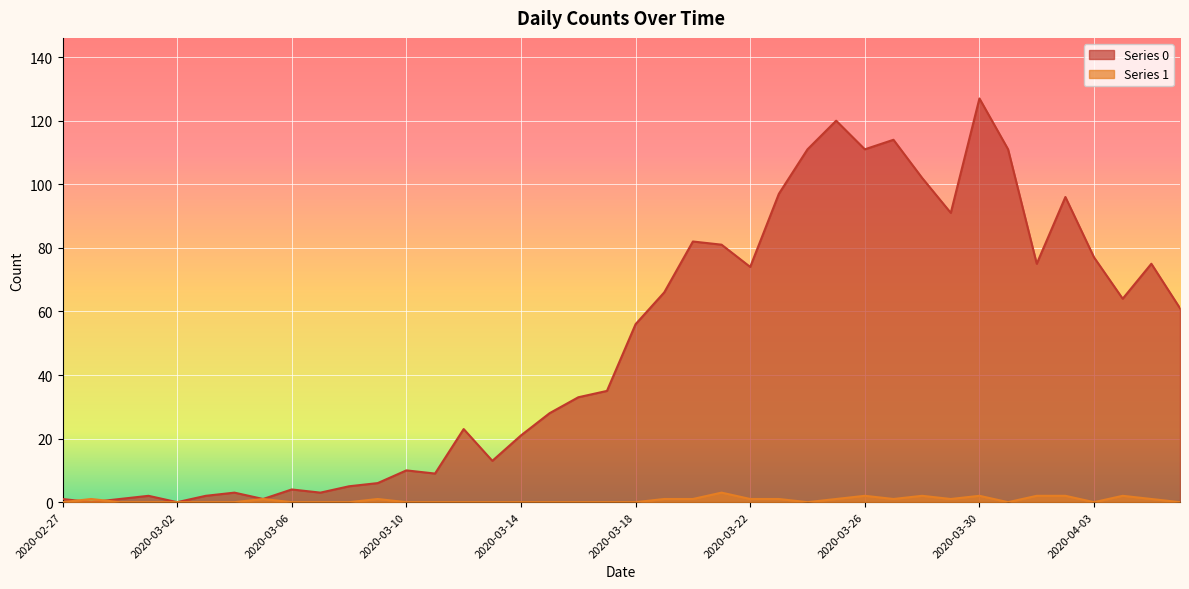

The value of Series 0 at 2020-03-24 is 30. True or false?

False